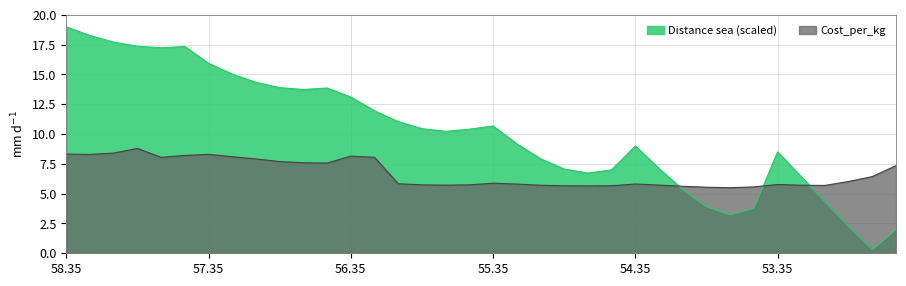

What is the average value of the Distance_sea series?

10.2